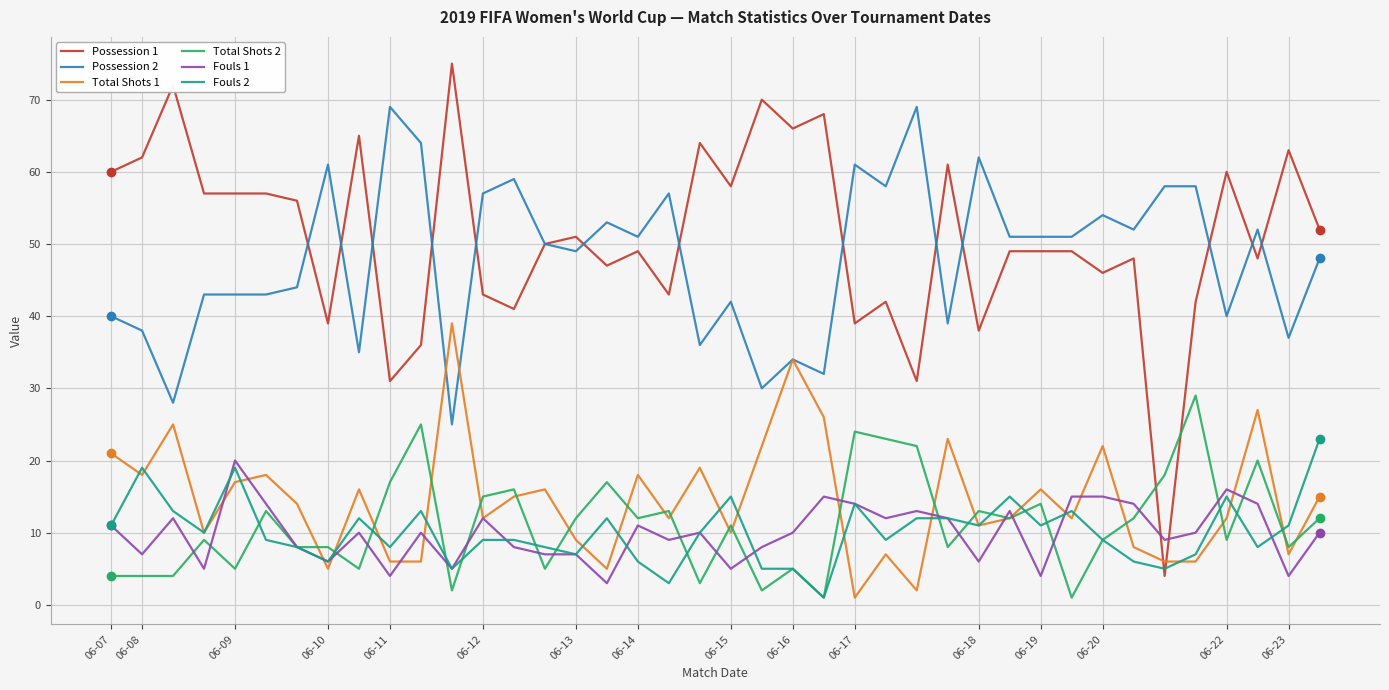

What are all the series names shown in the legend?

Possession 1, Possession 2, Total Shots 1, Total Shots 2, Fouls 1, Fouls 2